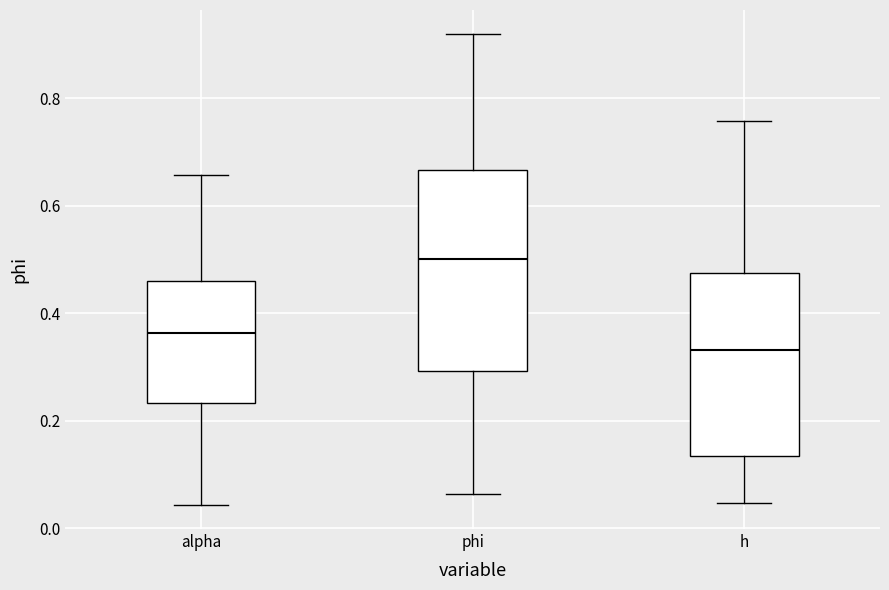

Reading left to right, transcribe this box plot: for each box, give where its median line is, the range the box spans, and where its two whiskers end, as read against the y-axis. The values are not printed on the chart, so give them approximately, as read against the axis.

alpha: median 0.36, box 0.24 to 0.46, whiskers 0.04 to 0.66
phi: median 0.50, box 0.30 to 0.66, whiskers 0.06 to 0.92
h: median 0.34, box 0.14 to 0.48, whiskers 0.04 to 0.76